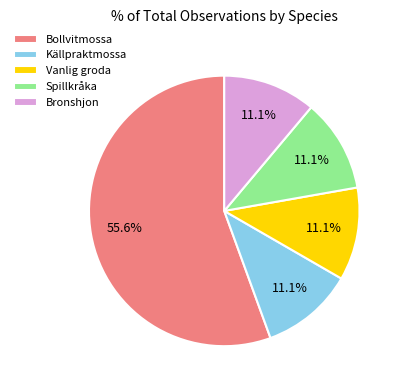

Approximately how many times larger is the value at Vanlig groda compared to Bollvitmossa?

0.2